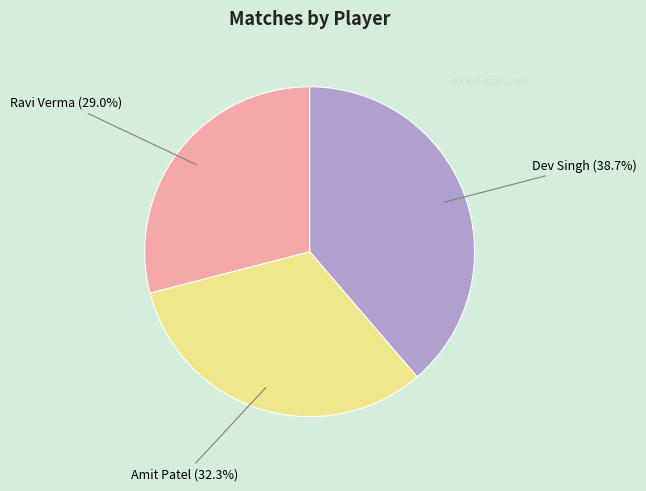

Does Dev Singh account for over 50% of the chart?

No